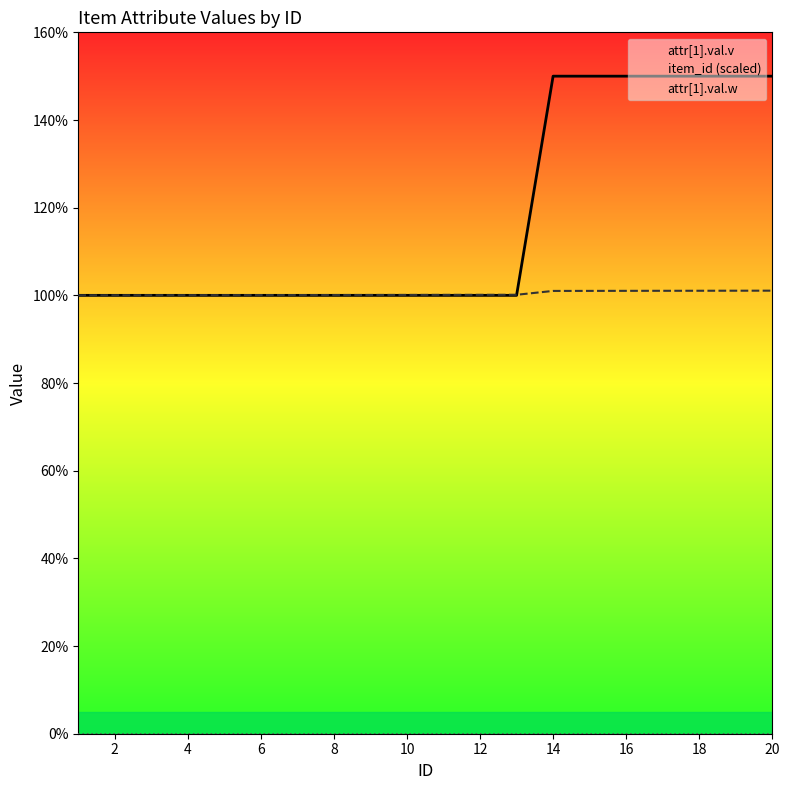

At how many categories does at least one series exceed 129?

7